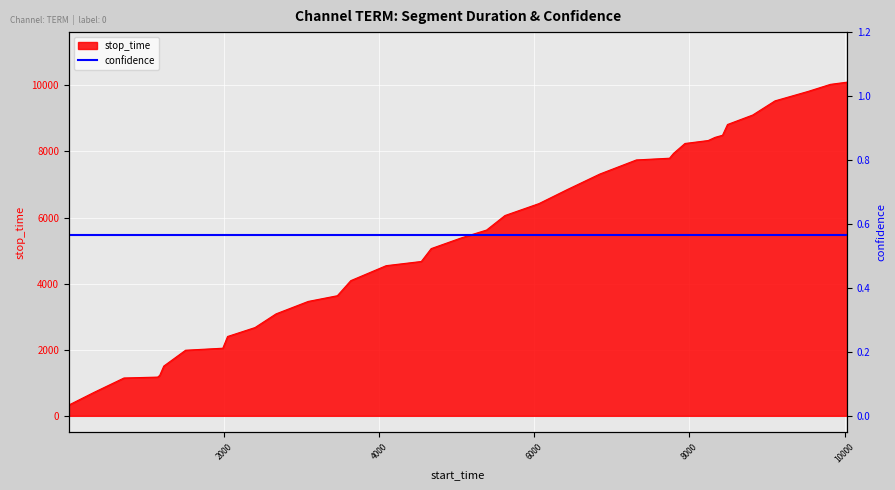

Approximately how many times larger is the value at 712 compared to 6423?

0.2